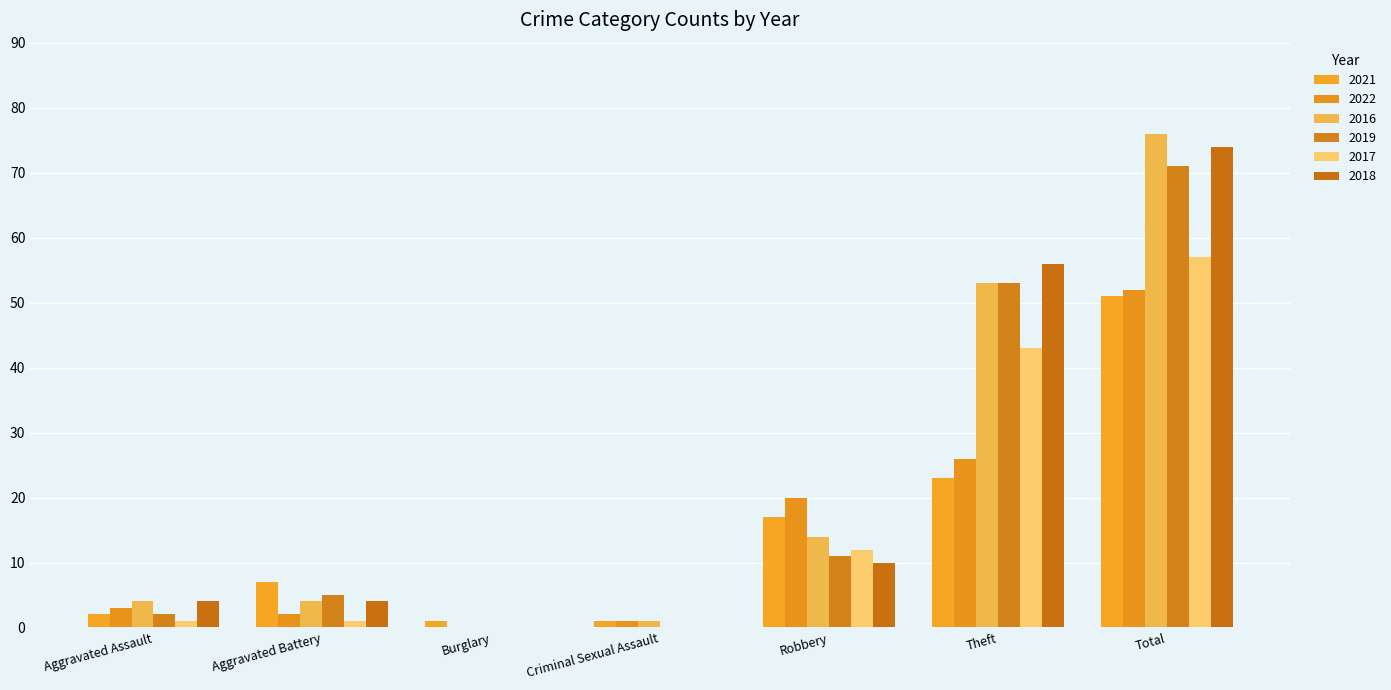

List the series in order of their peak value, lowest first.

2021, 2022, 2017, 2019, 2018, 2016